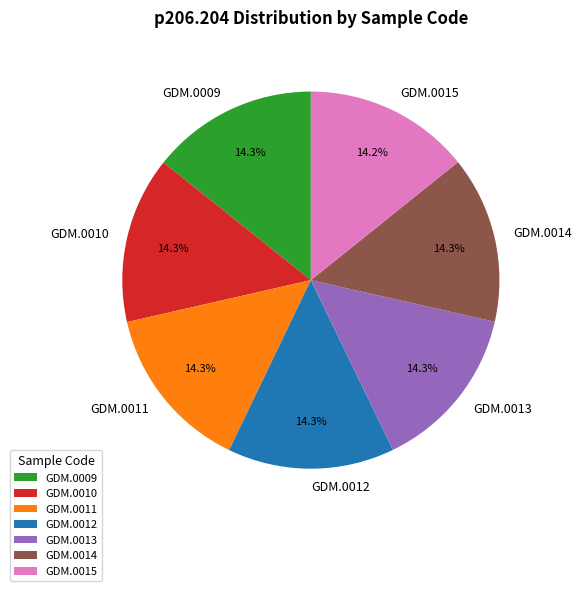

How much of the chart is everything except GDM.0013?

85.7%